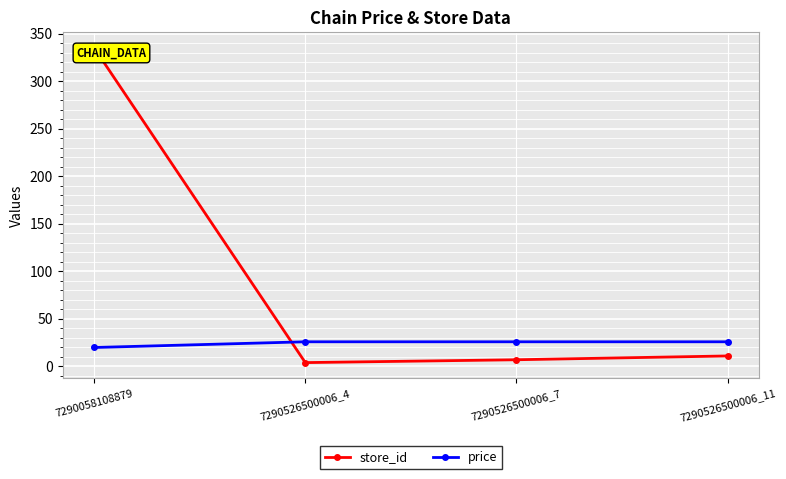

True or false: price and store_id intersect in this chart.

True